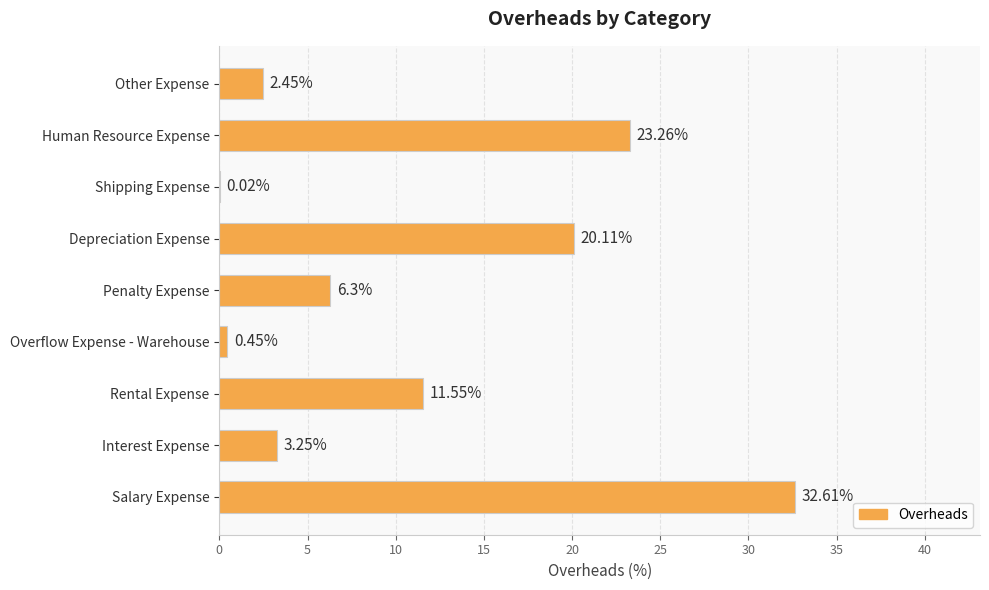

What is the sum of the values at Penalty Expense and Depreciation Expense?

26.4